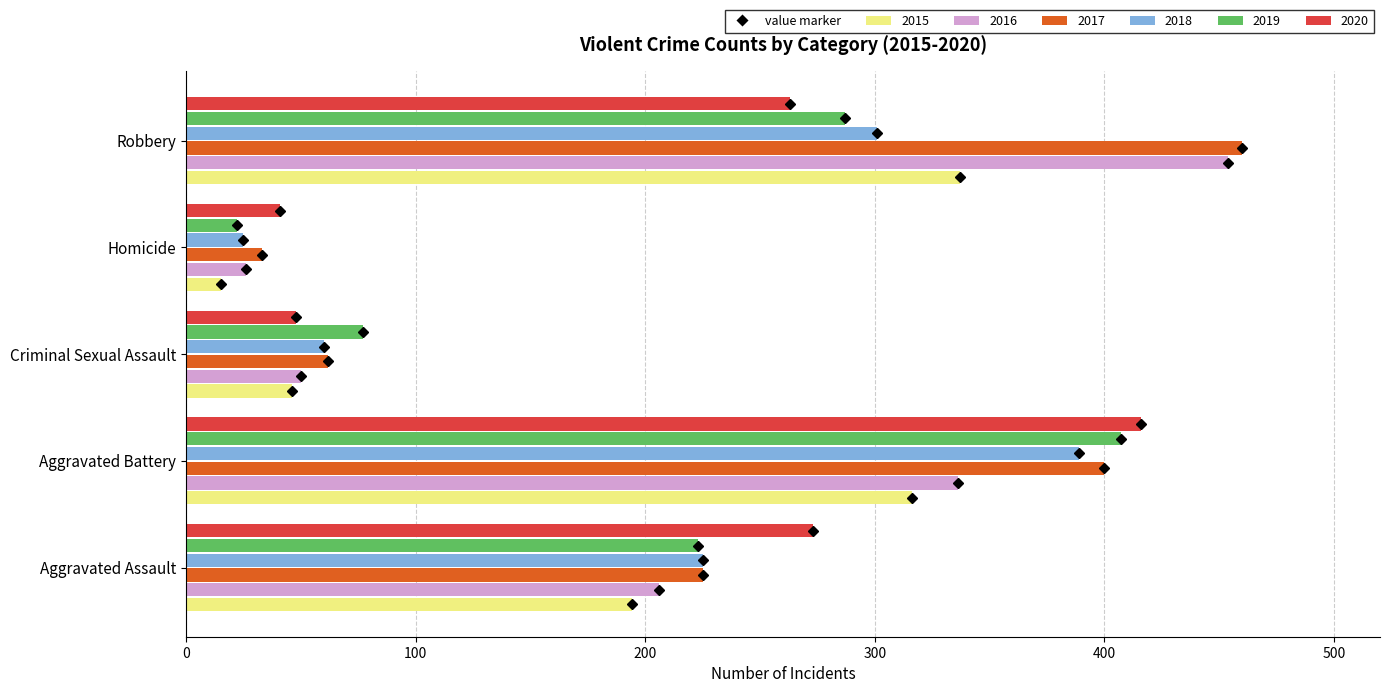

Which series has the widest spread of values?

2016